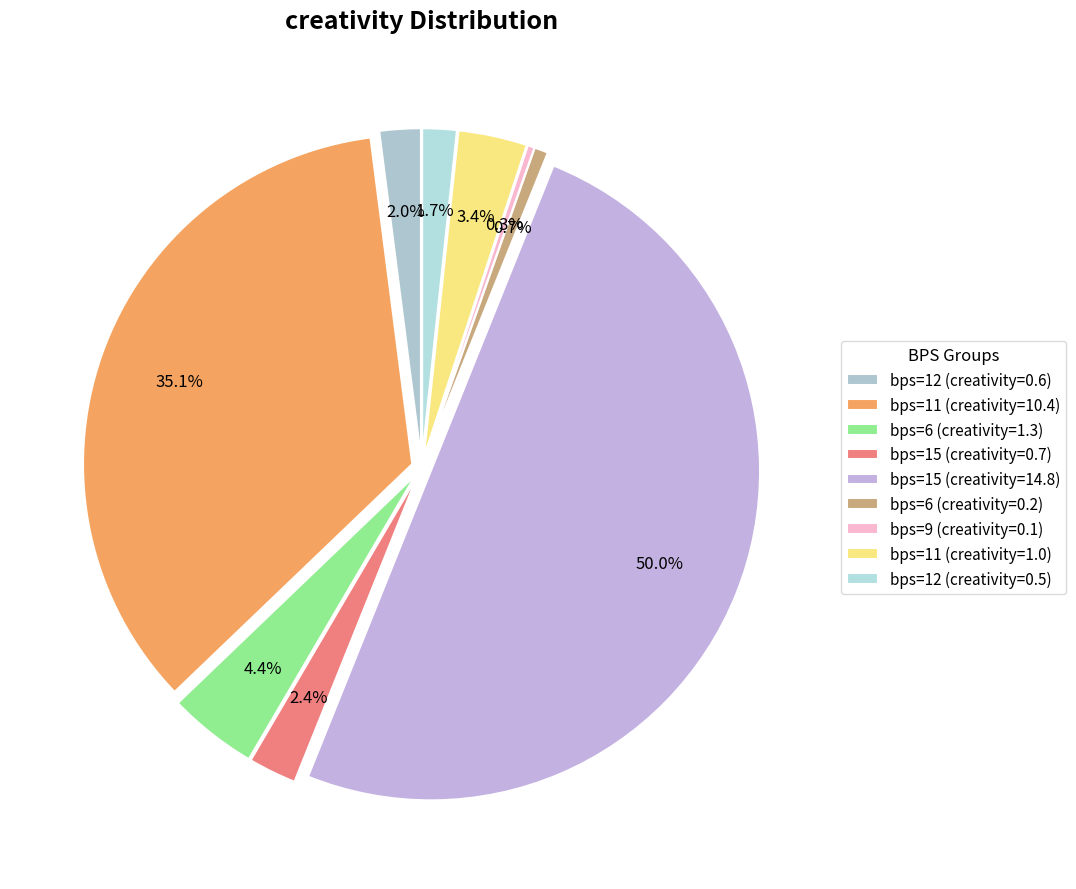

What is the change in value from 9 to 11?

+0.9